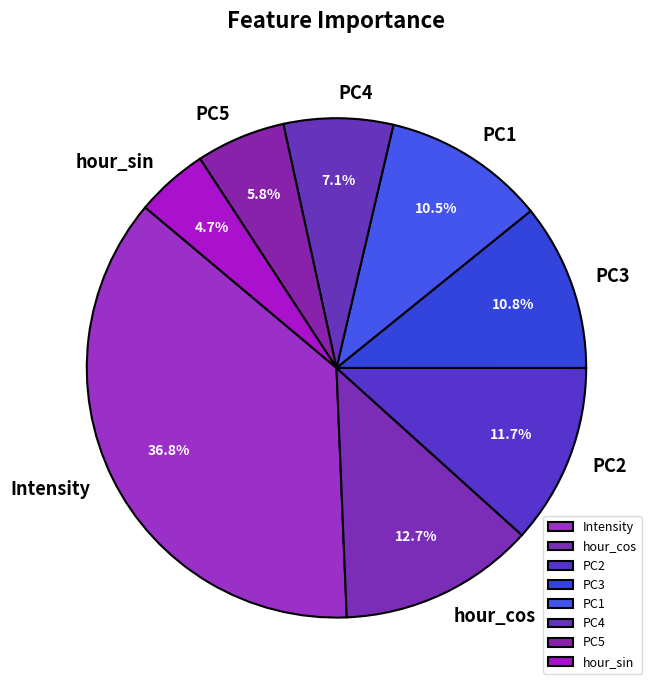

Which category has the smallest portion of the pie?

hour_sin